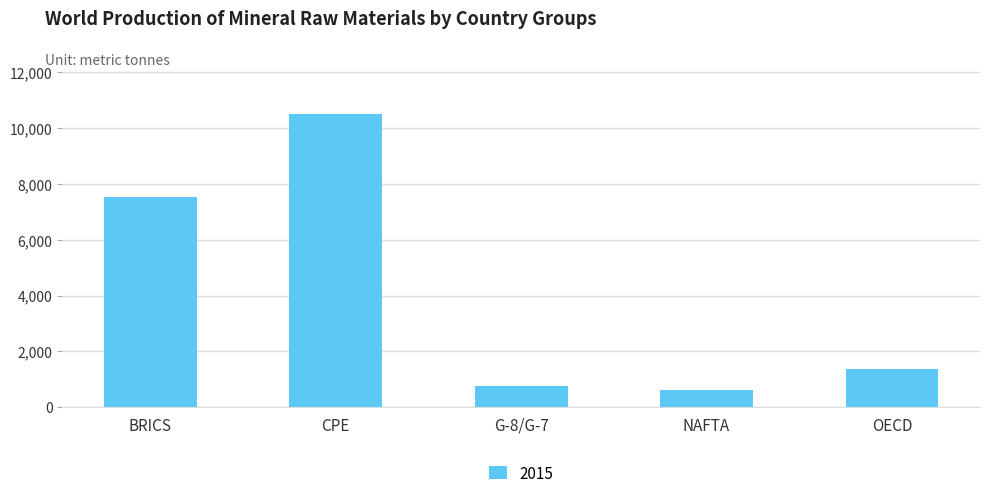

What is the maximum value shown in the chart?

10500